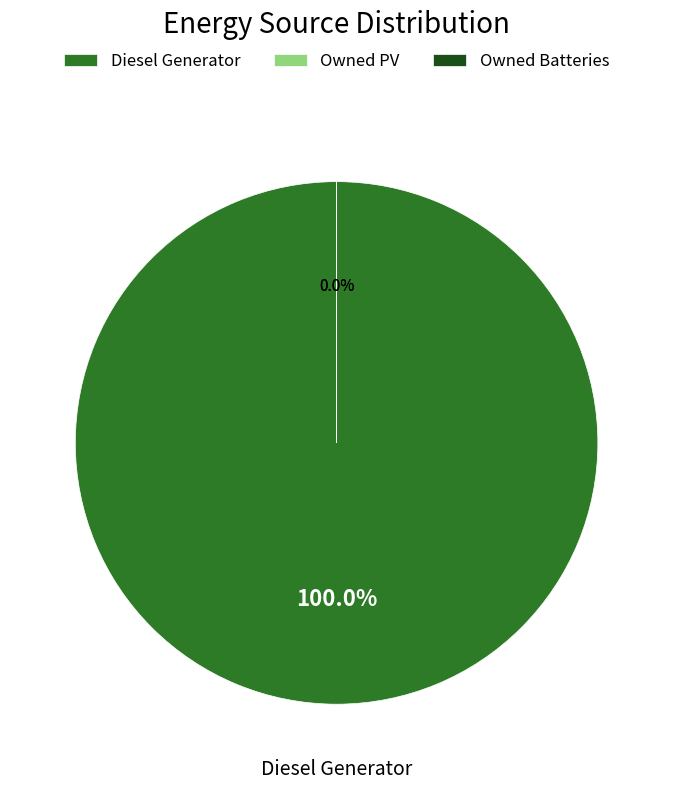

Is there any slice that represents more than half of the pie?

Yes